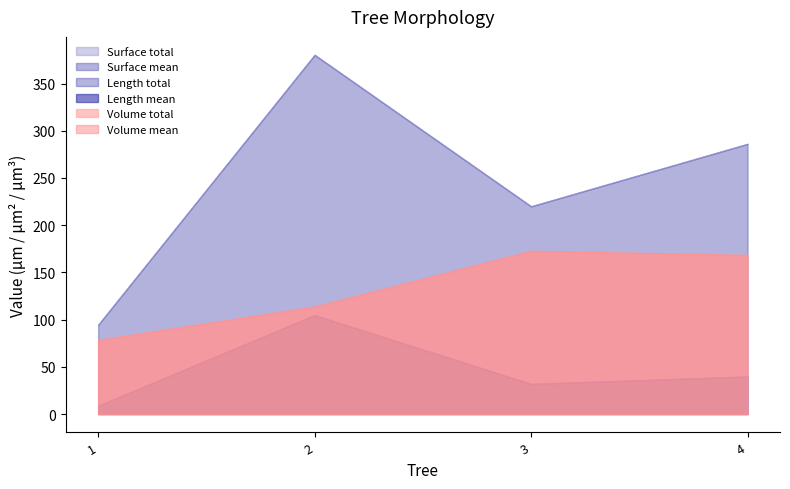

Which category has the highest value in the Length mean series?

2